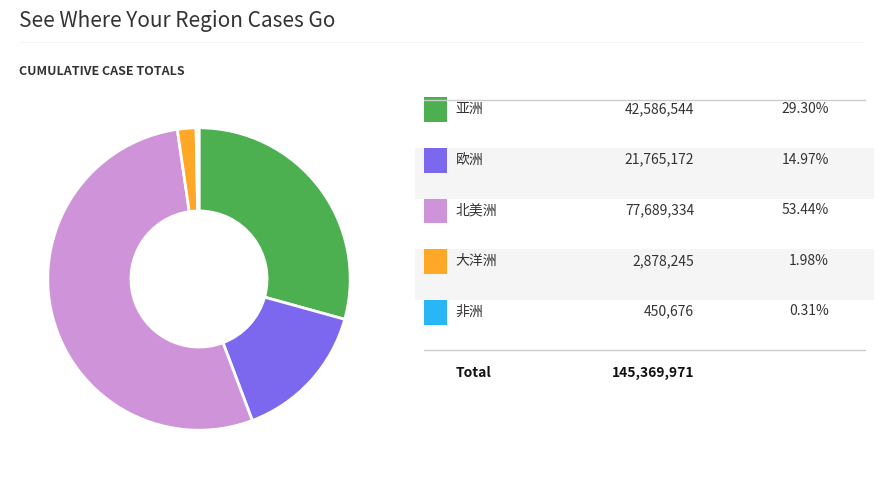

Count the number of slices in the pie.

5